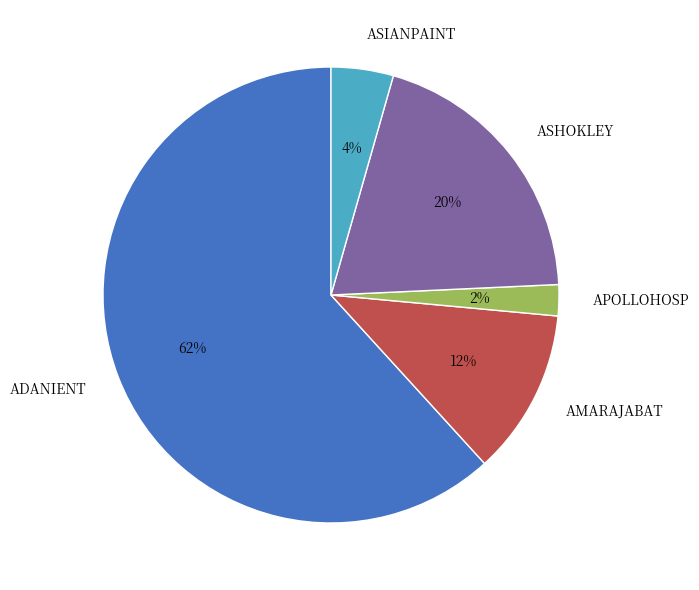

To the nearest percent, what is the average slice percentage?

20%